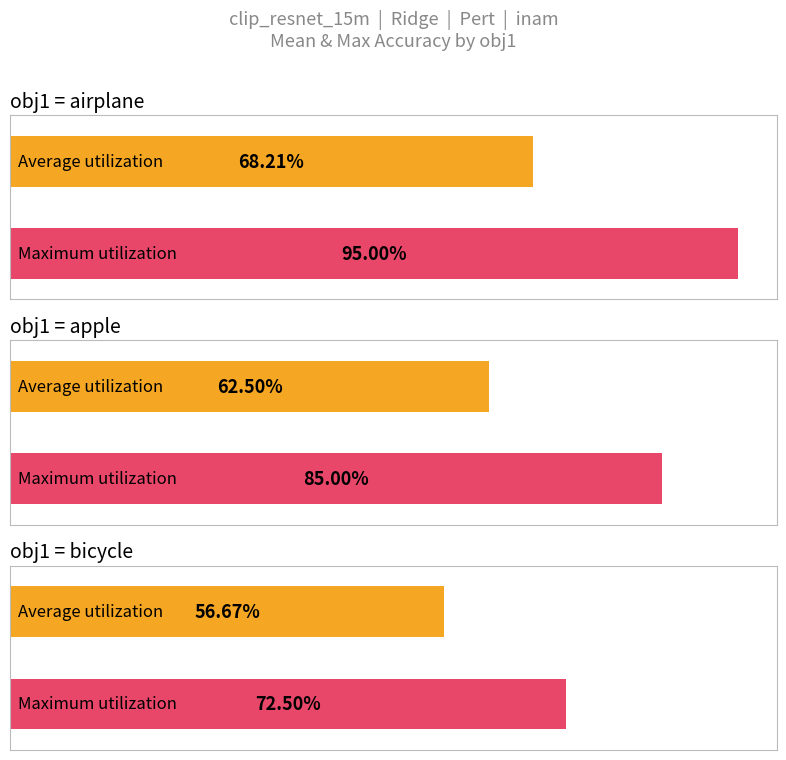

The Maximum utilization series shows 1.2 at flower. True or false?

False